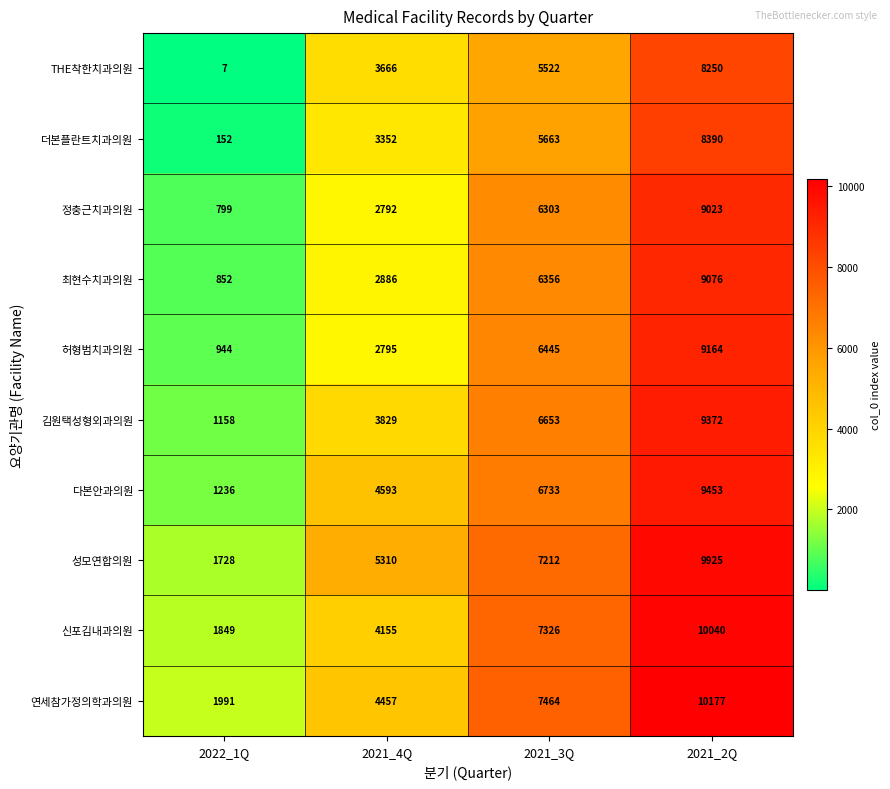

List the series in order of their peak value, highest first.

연세참가정의학과의원, 신포김내과의원, 성모연합의원, 다본안과의원, 김원택성형외과의원, 허형범치과의원, 최현수치과의원, 정충근치과의원, 더본플란트치과의원, THE착한치과의원